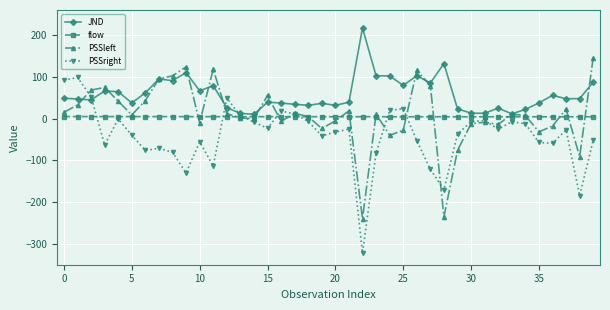

True or false: PSSright has more than 0 interior local peaks.

True